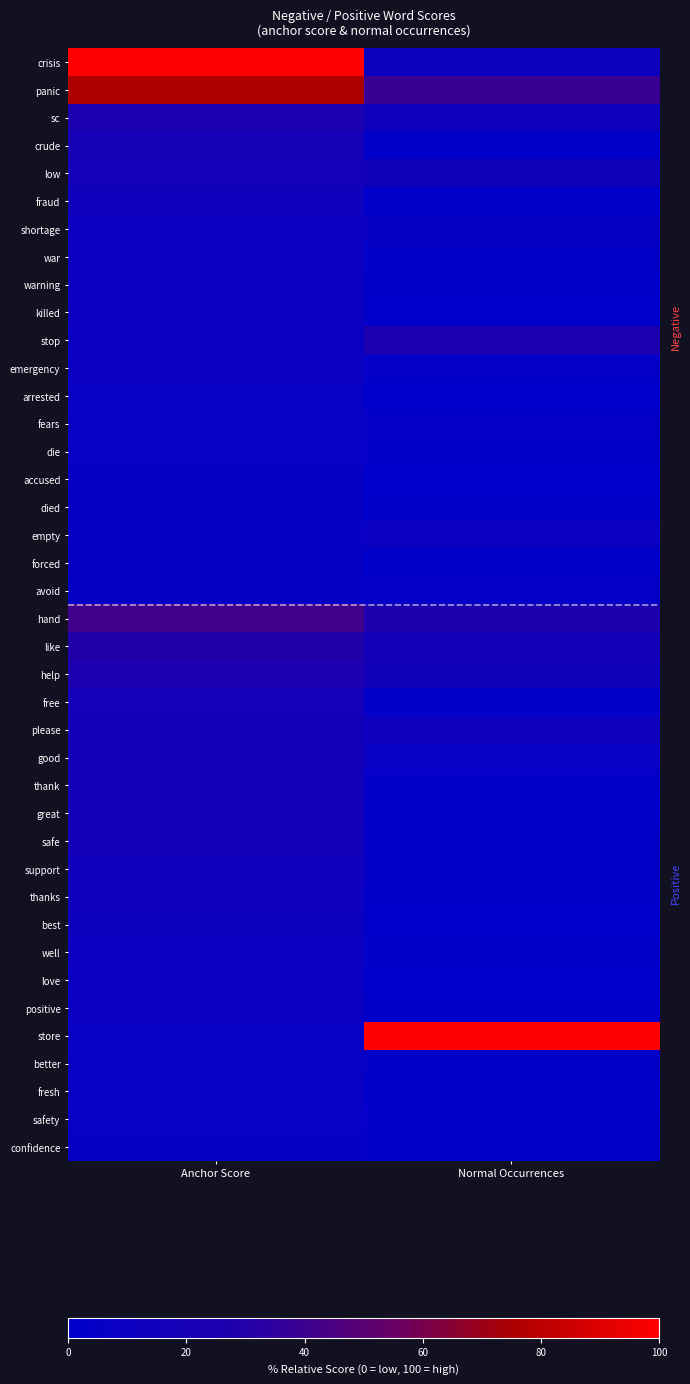

At which category is the sum across all series the highest?

Anchor Score